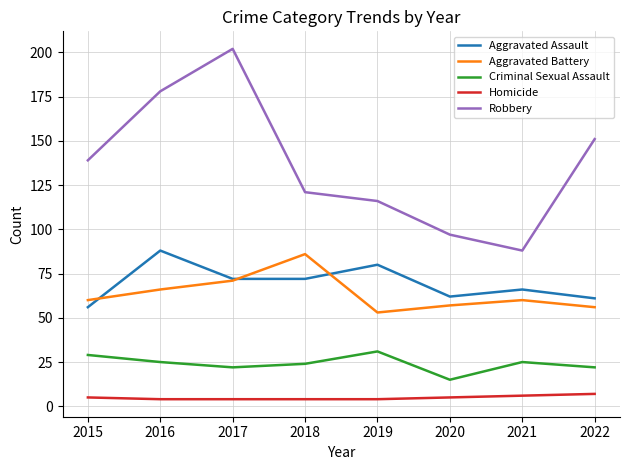

What is the difference between the highest and lowest values at 2015?

134